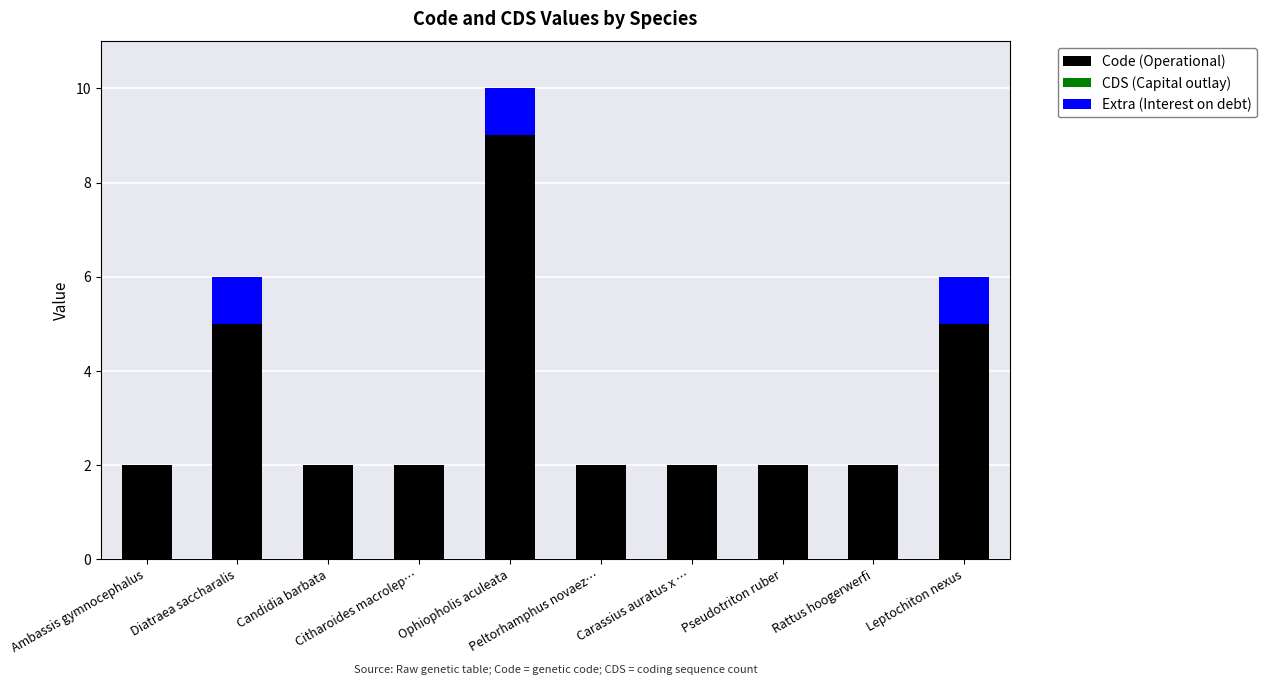

What is the maximum value for Code (Operational)?

9